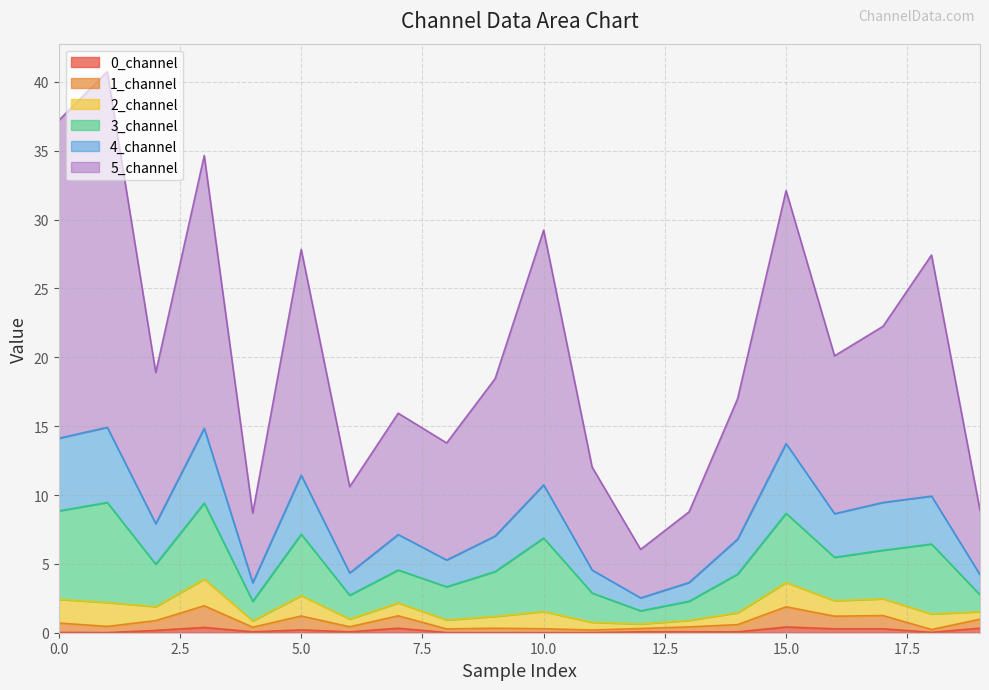

The value of 0_channel at 7 is 0.3. True or false?

True